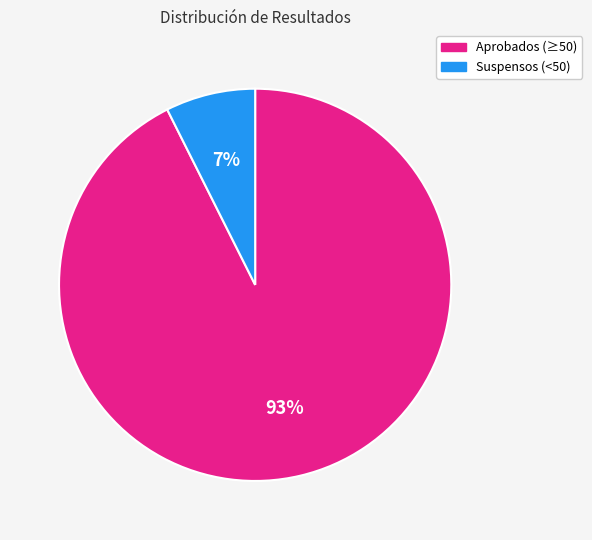

Which has a higher value, Aprobados (≥50) or Suspensos (<50)?

Aprobados (≥50)